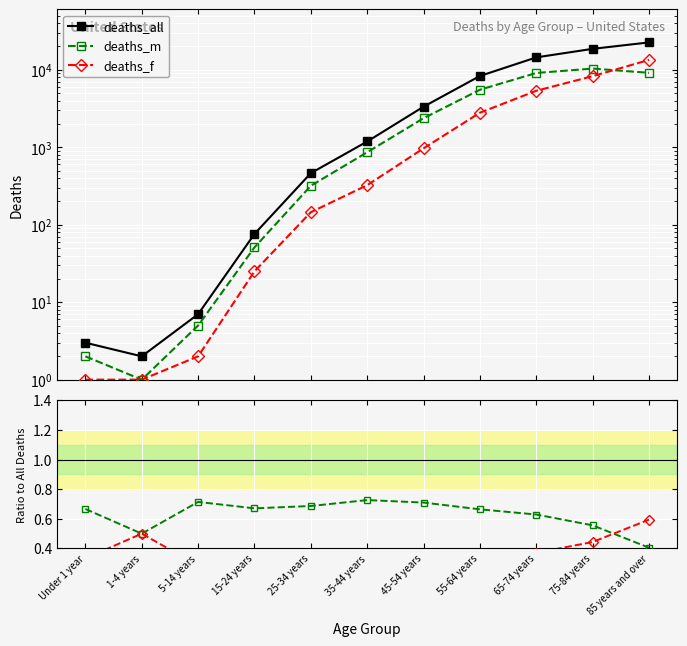

How many lines are shown in the chart?

3